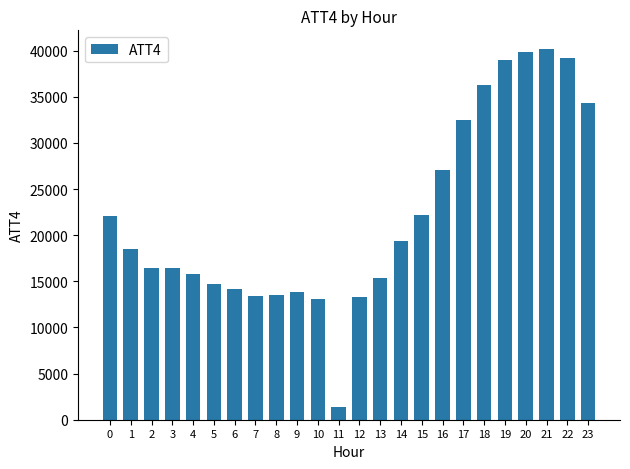

Between 13 and 9, which is larger?

13